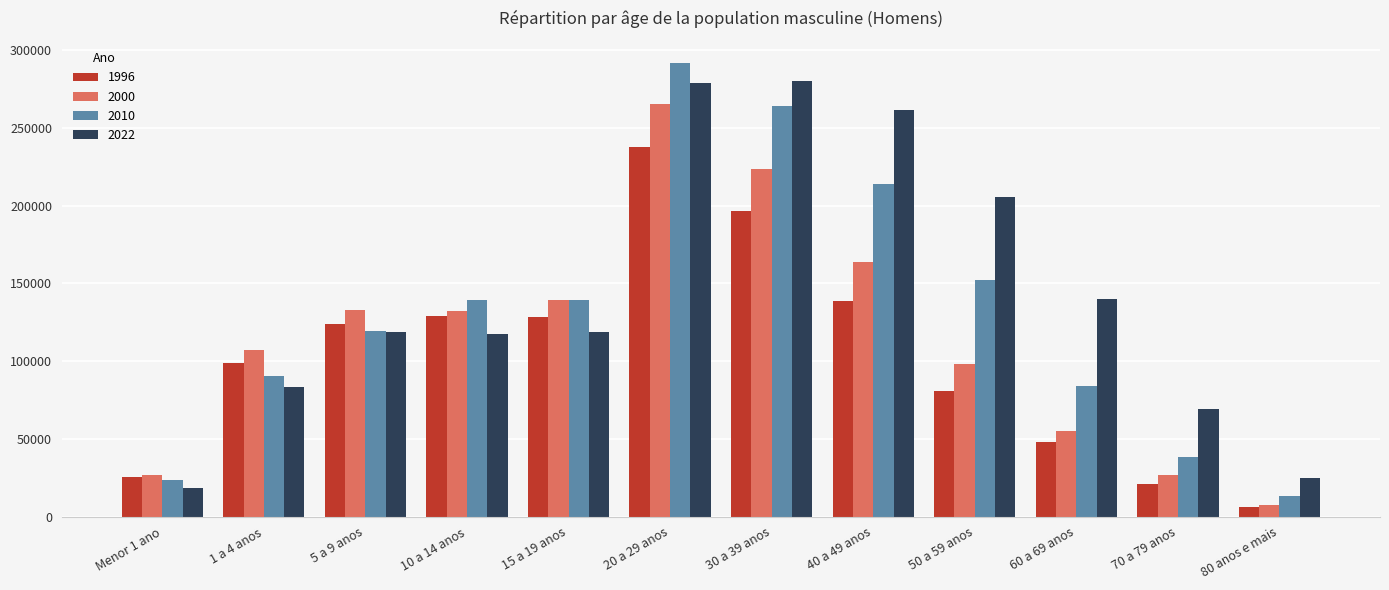

Does the chart contain any negative values?

No